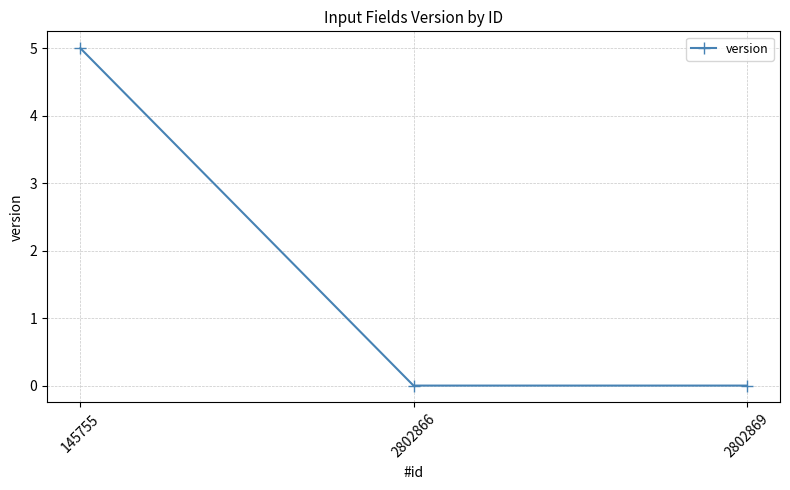

How many categories are shown in the chart?

3